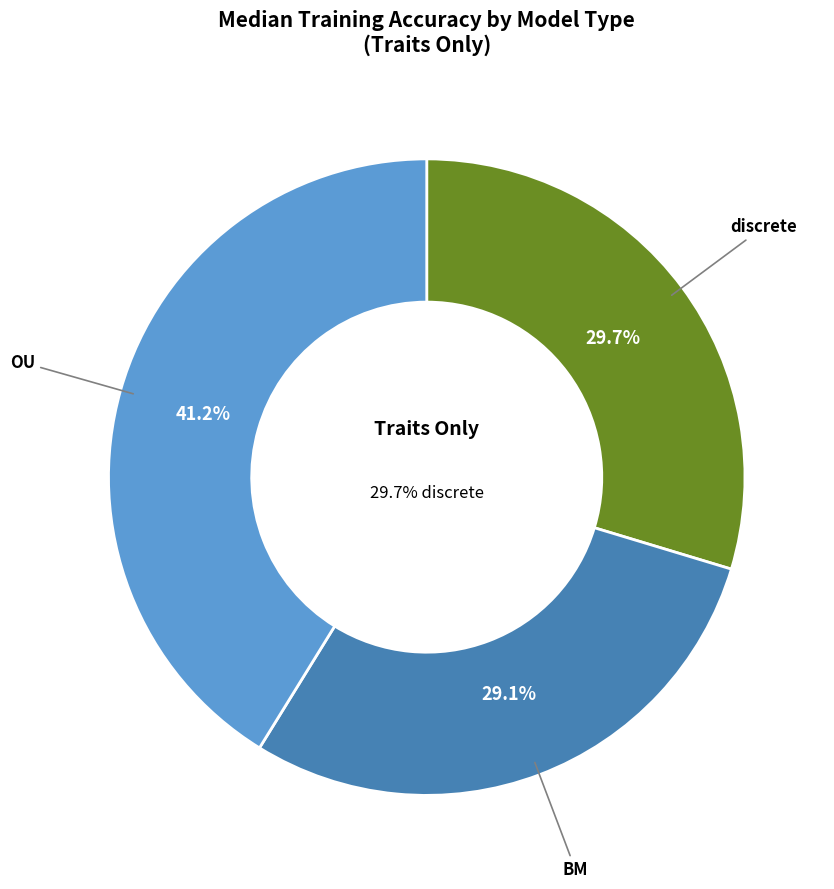

Is the sum of OU and BM greater than half?

Yes